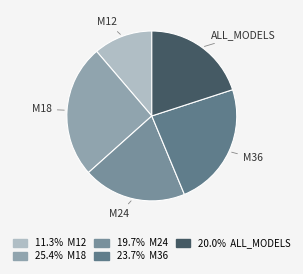

How many slices are in this pie chart?

5